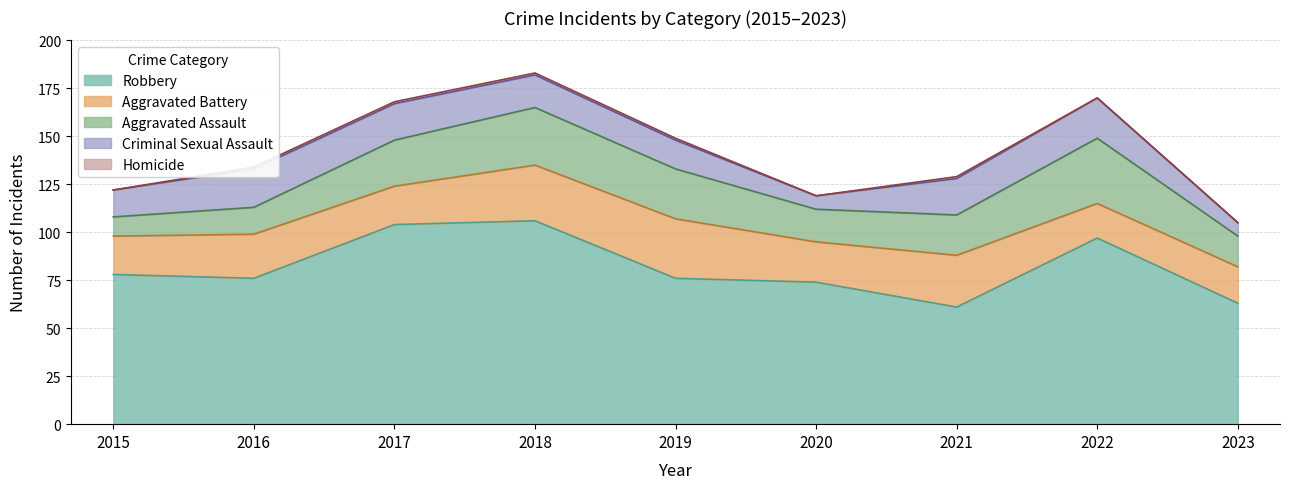

True or false: Criminal Sexual Assault and Homicide cross at least once.

False